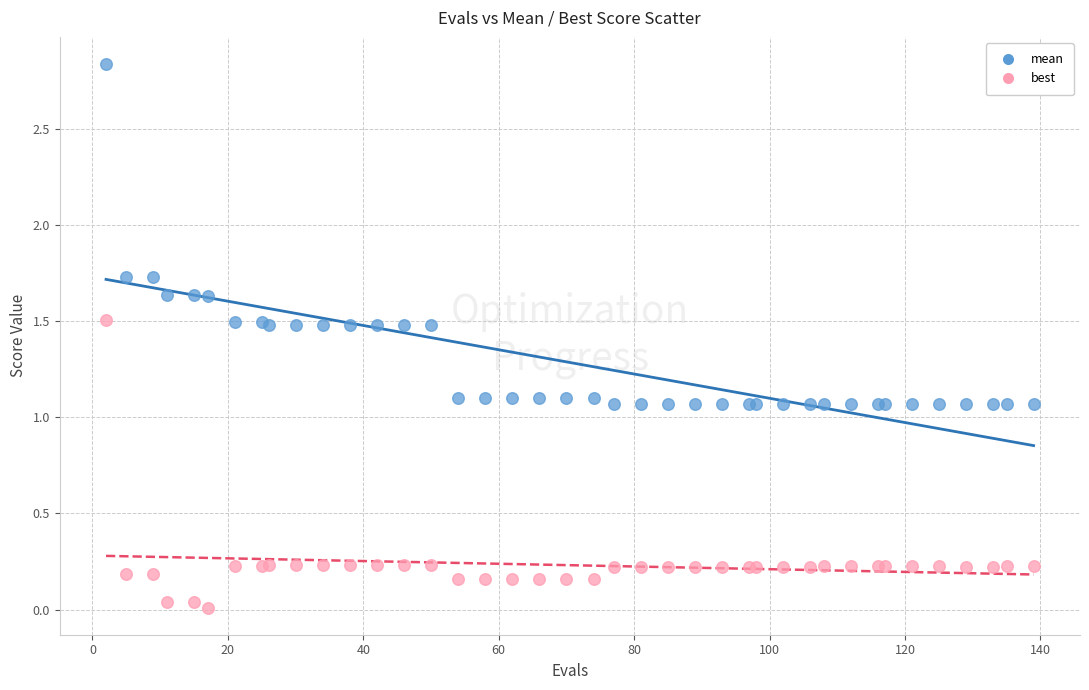

Which series reaches the maximum Y coordinate?

mean